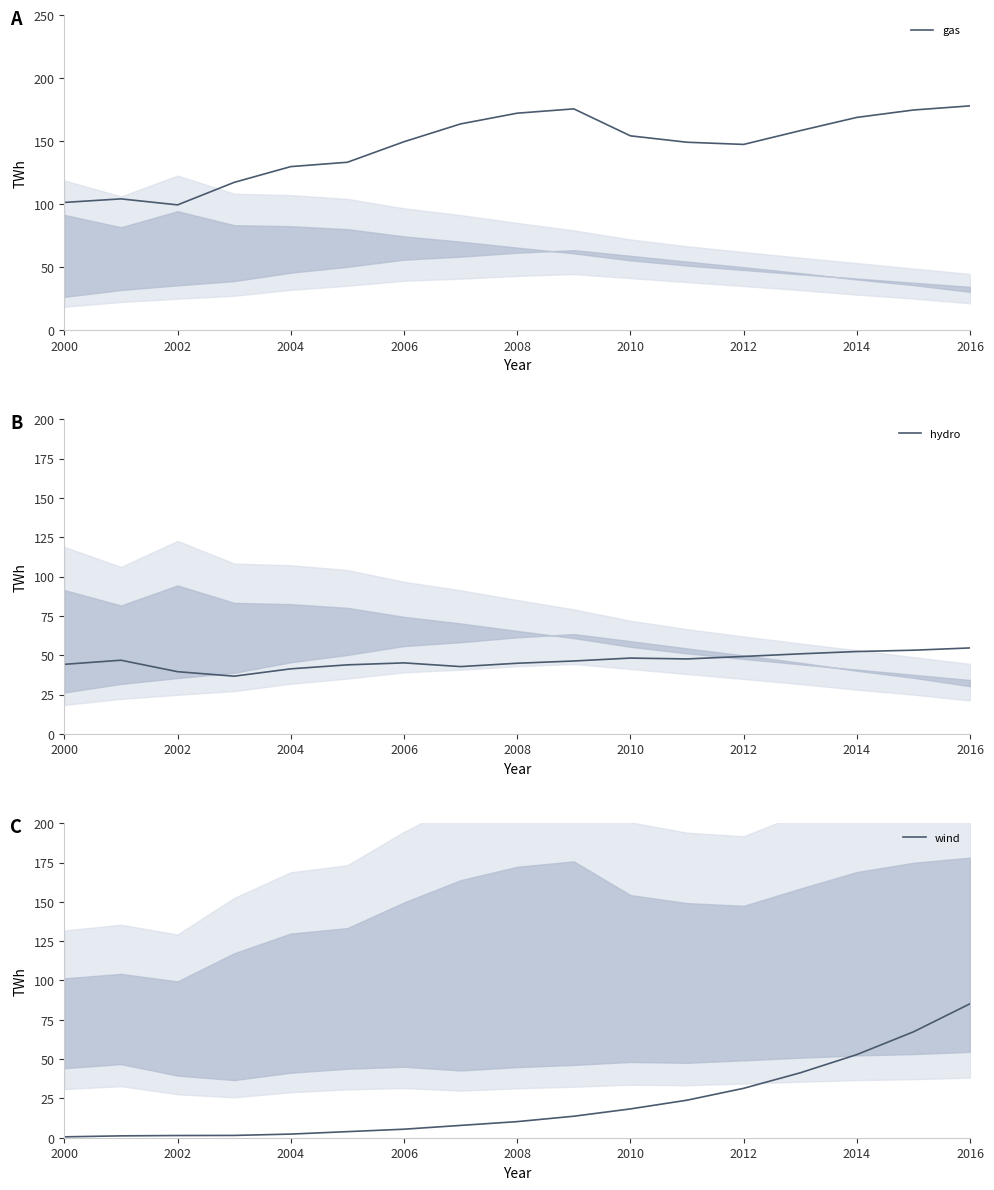

At how many categories does at least one series exceed 105?

14